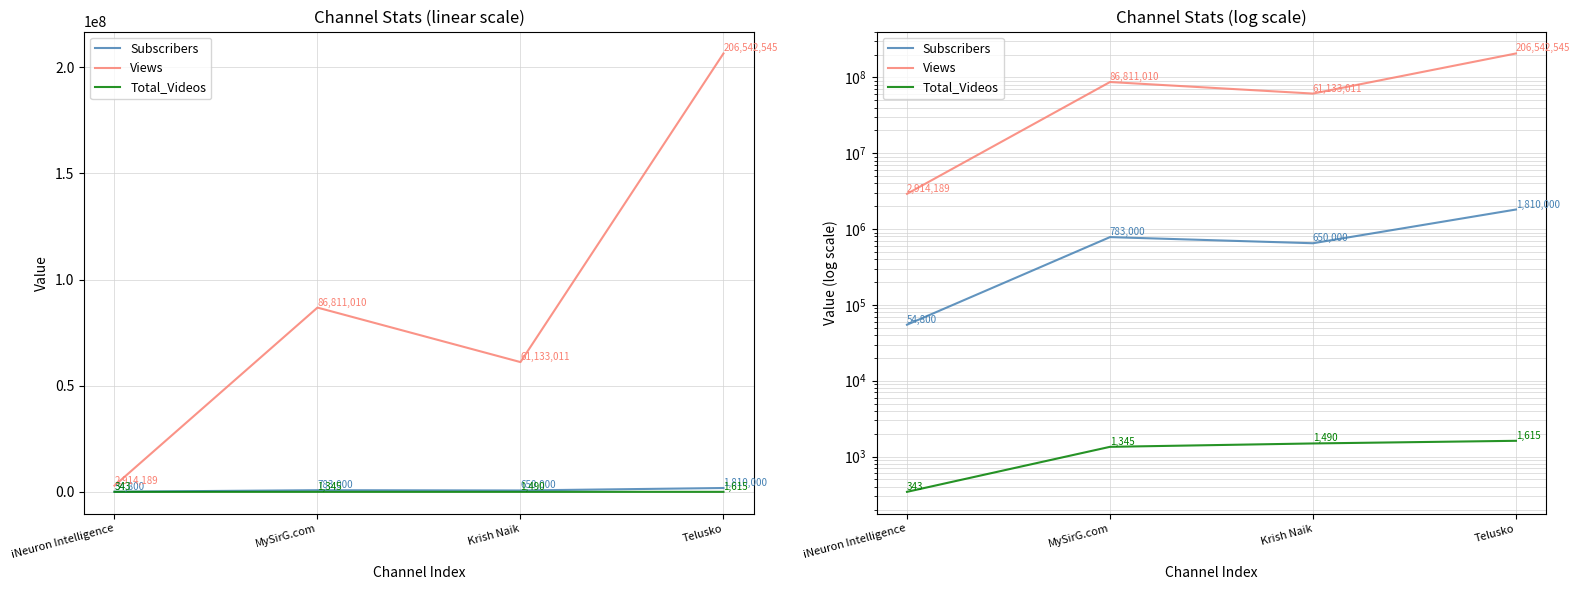

What are all the series names shown in the legend?

Subscribers, Views, Total_Videos